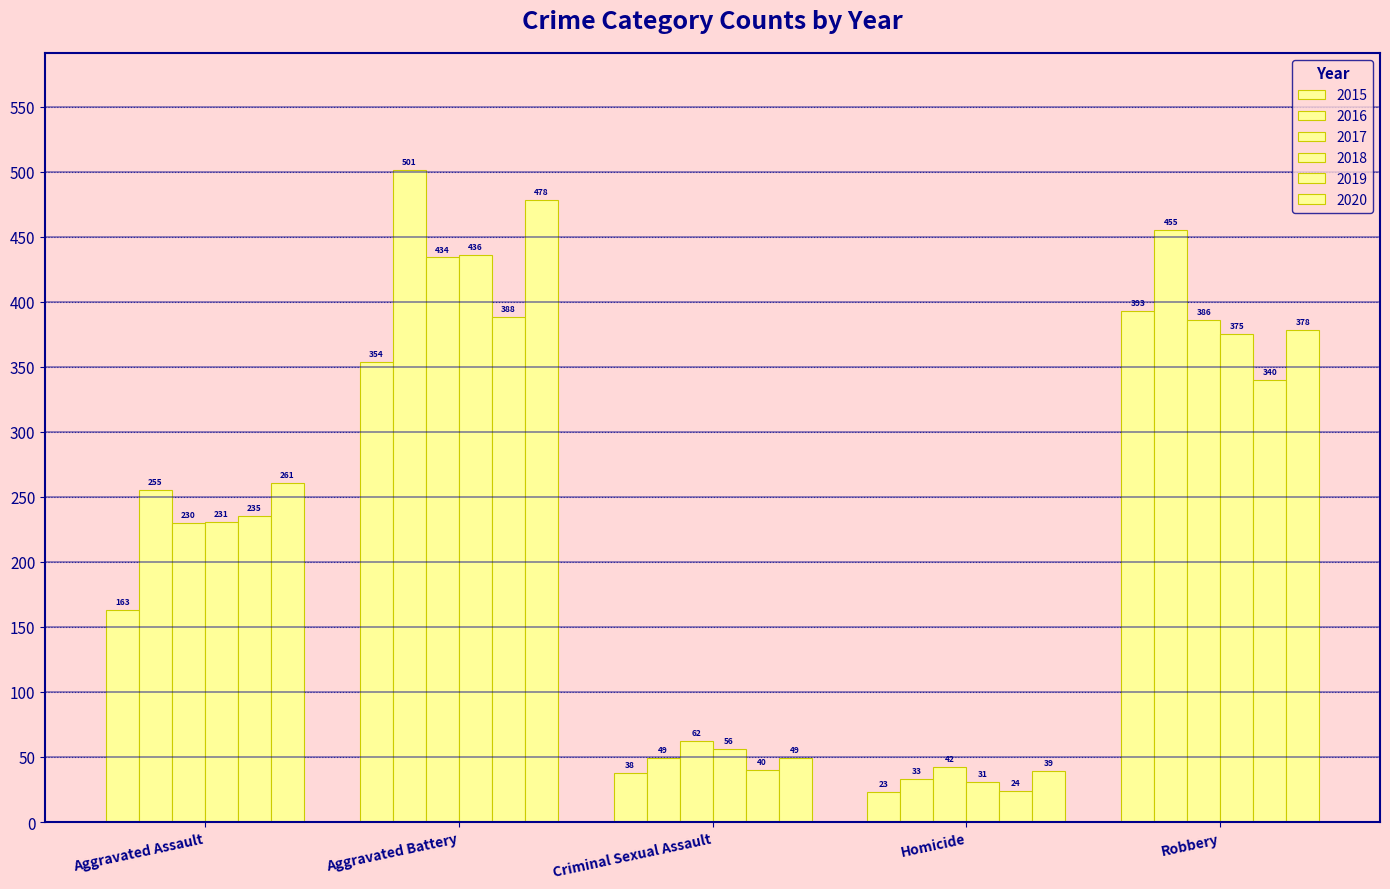

What is the sum of all 2020 values?

1205